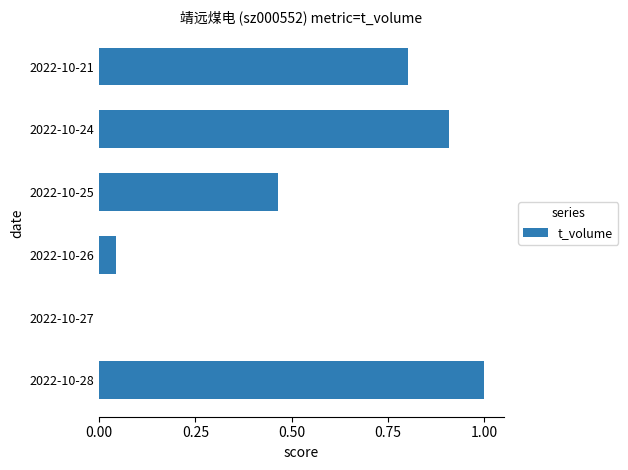

What is the sum of all values?

3.2